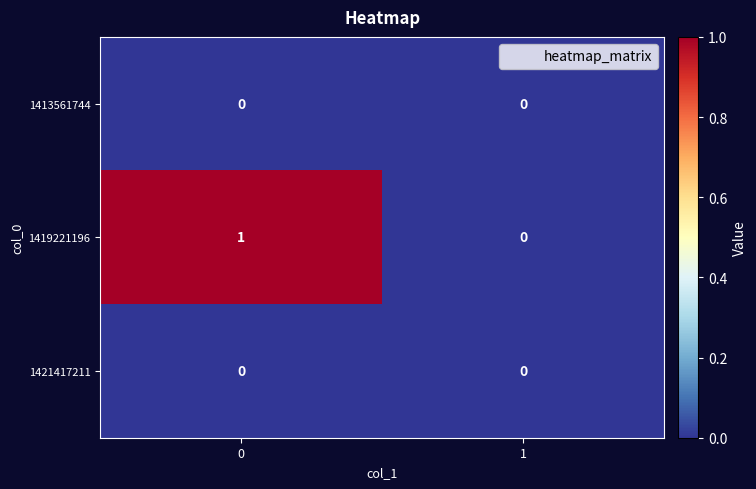

Reading left to right, list all the values displayed in this chart.

1413561744: 0	0
1419221196: 1	0
1421417211: 0	0